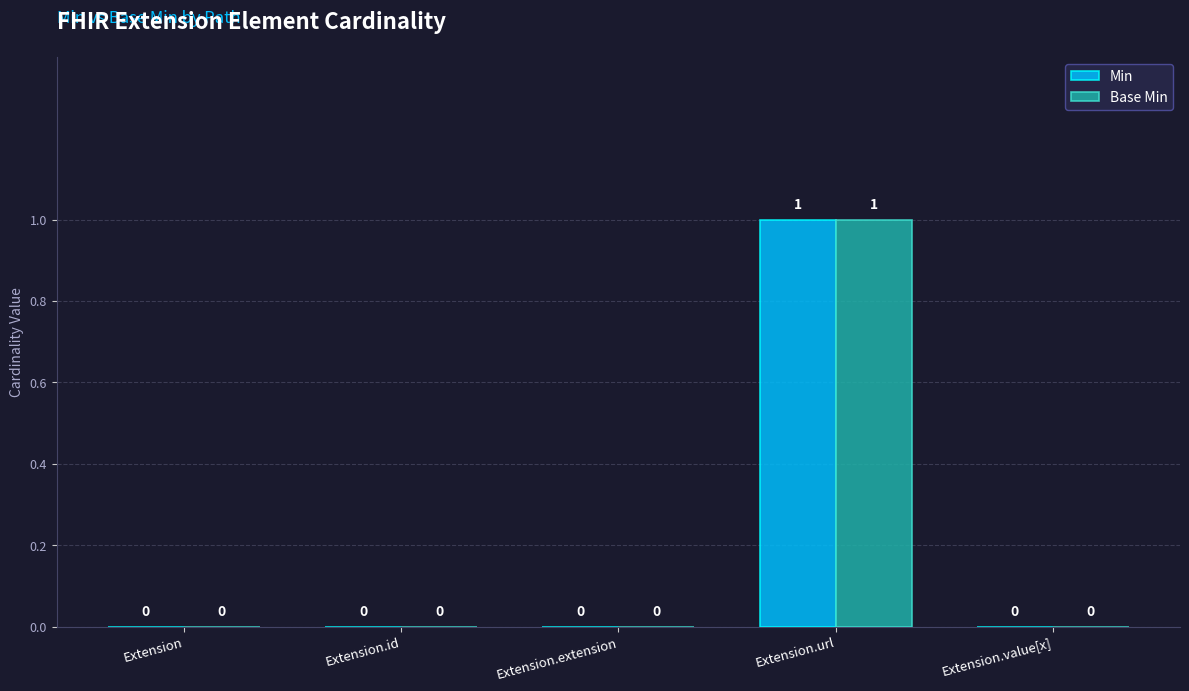

How many groups of bars are there?

5